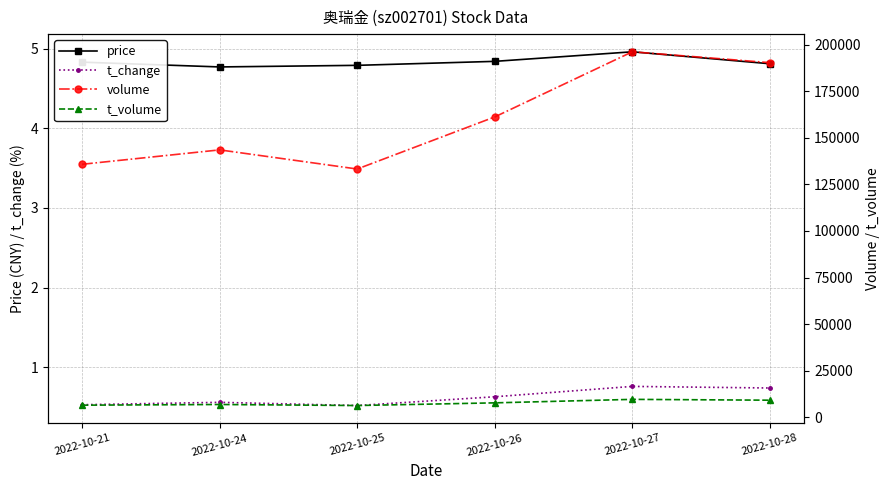

What is the difference between the second highest and minimum values in the volume series?

57062.0